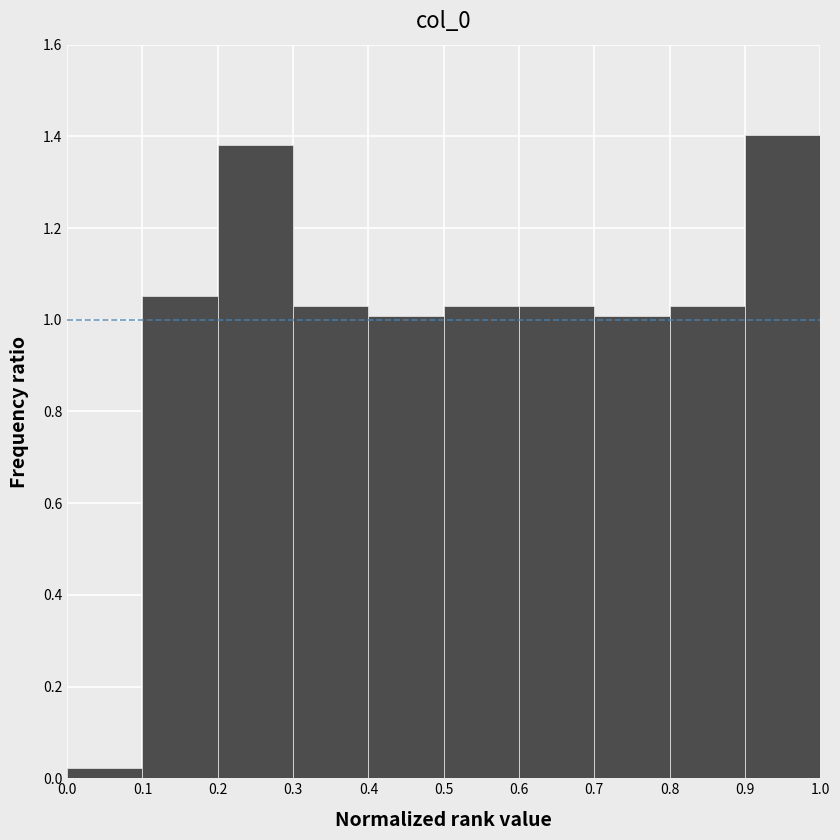

Reading left to right, transcribe this chart: for each bar, give the range it covers on the x-axis and its height. The values are not printed on the chart, so give them approximately, as read against the axis.

0.0 to 0.1: 0.02
0.1 to 0.2: 1.06
0.2 to 0.3: 1.38
0.3 to 0.4: 1.04
0.4 to 0.5: 1.00
0.5 to 0.6: 1.04
0.6 to 0.7: 1.04
0.7 to 0.8: 1.00
0.8 to 0.9: 1.04
0.9 to 1.0: 1.40